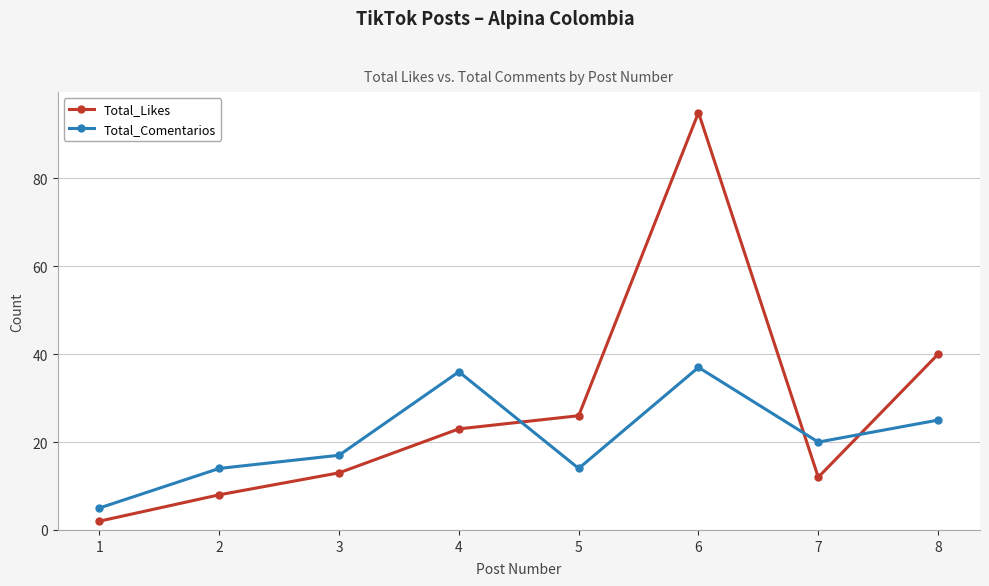

List the series in order of their peak value, highest first.

Total_Likes, Total_Comentarios